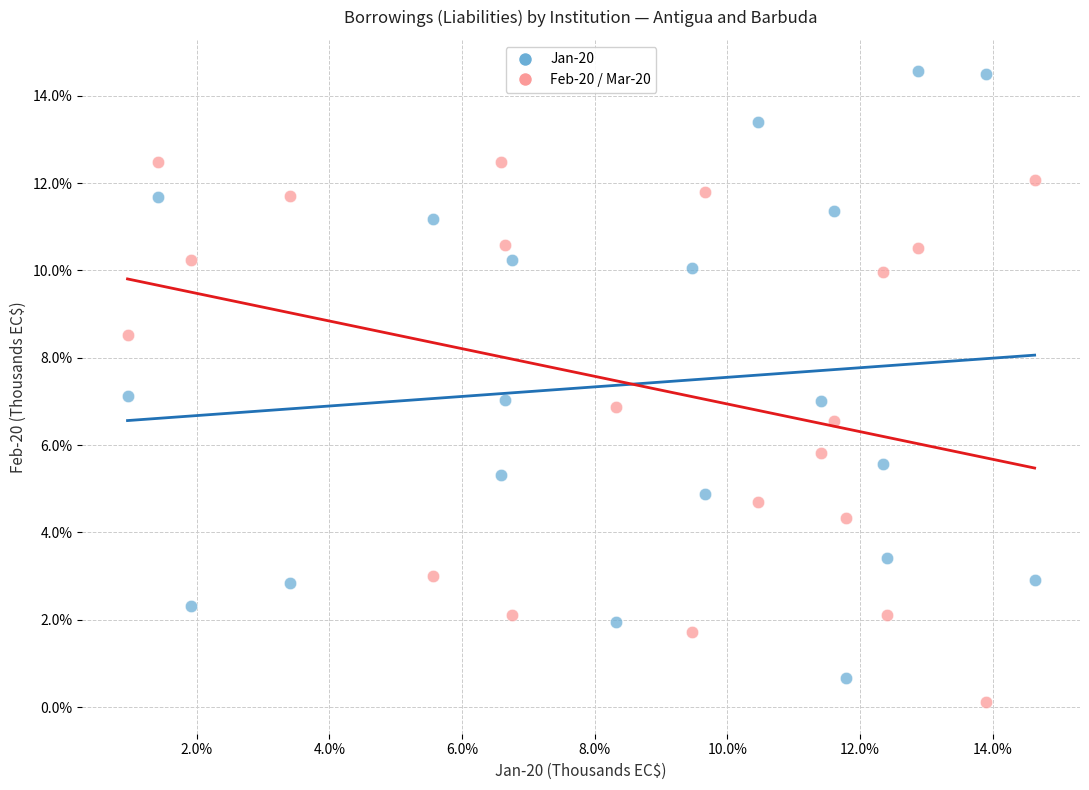

Which series contains the lowest Y value?

Feb-20 / Mar-20